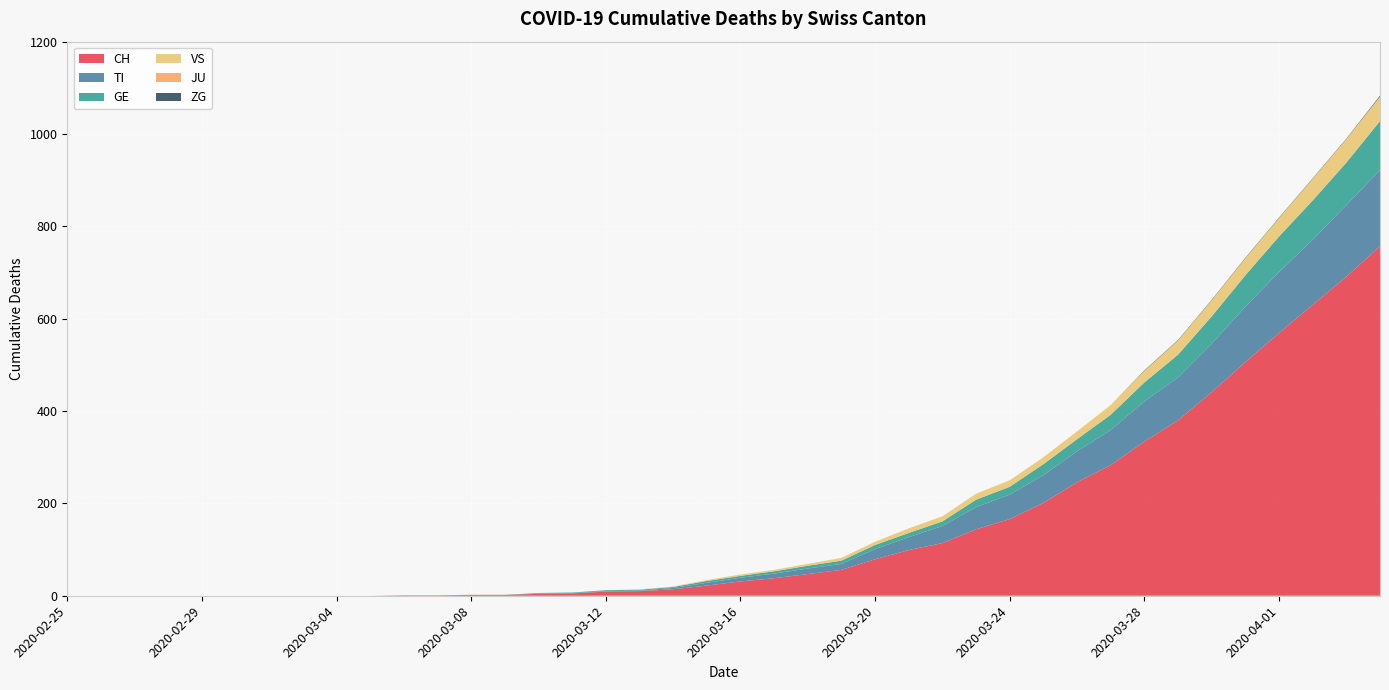

Reading left to right, what are all the values shown in this chart?

CH: 0	0	0	0	0	0	0	0	0	0	1	1	2	2	4	5	9	10	14	22	31	38	47	56	79	99	114	144	166	201	246	283	334	380	441	506	569	630	691	757
TI: 0	0	0	0	0	0	0	0	0	0	0	0	0	0	1	1	1	1	3	6	8	10	12	13	22	28	37	48	53	60	67	76	87	93	105	120	132	141	155	165
GE: 0	0	0	0	0	0	0	0	0	0	0	0	0	0	1	1	2	2	2	4	4	5	6	7	9	9	10	16	17	24	26	33	41	49	59	68	77	85	92	106
VS: 0	0	0	0	0	0	0	0	0	0	0	0	0	0	0	0	0	1	1	2	3	3	4	6	7	10	11	13	14	15	17	21	25	31	35	37	40	47	51	53
JU: 0	0	0	0	0	0	0	0	0	0	0	0	0	0	0	0	0	0	0	0	0	0	0	0	0	0	0	0	0	0	0	0	0	0	0	0	0	0	0	0
ZG: 0	0	0	0	0	0	0	0	0	0	0	0	0	0	0	0	0	0	0	0	0	0	0	0	0	0	0	0	0	0	0	0	1	1	1	1	1	1	1	2